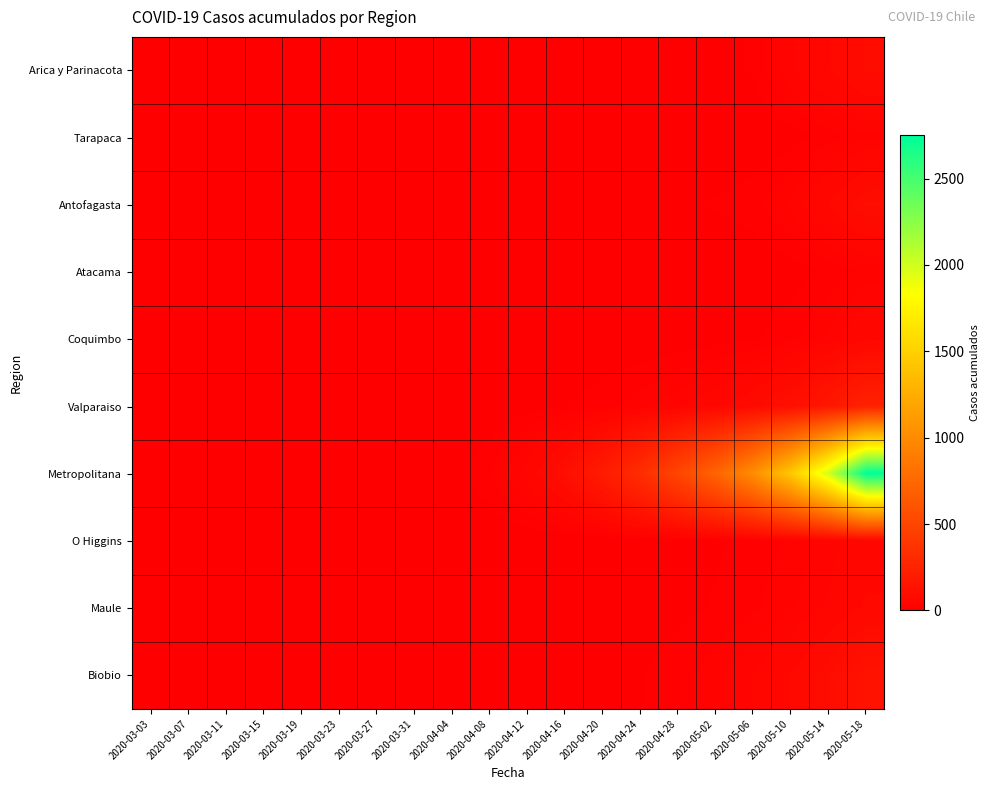

How many categories are shown in the chart?

20